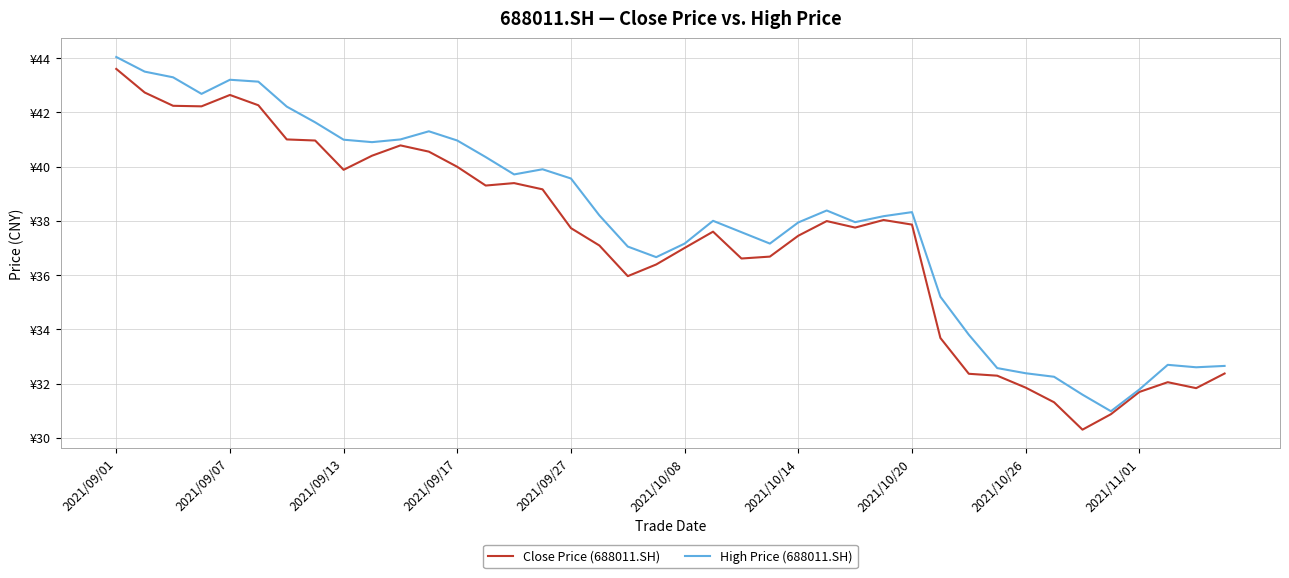

Is this an area chart (filled region under the line)?

No